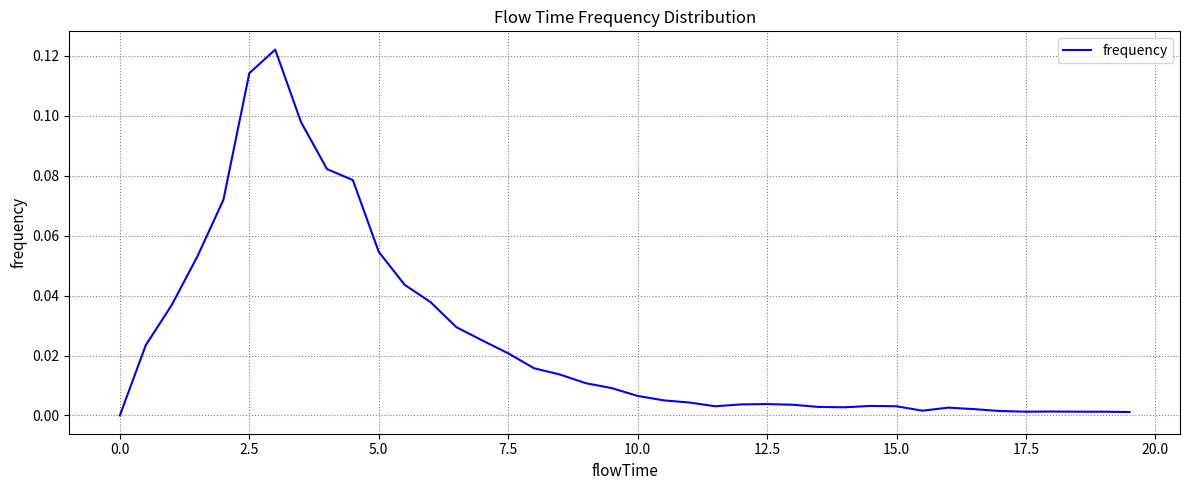

Does the chart display data point markers on the line(s)?

No